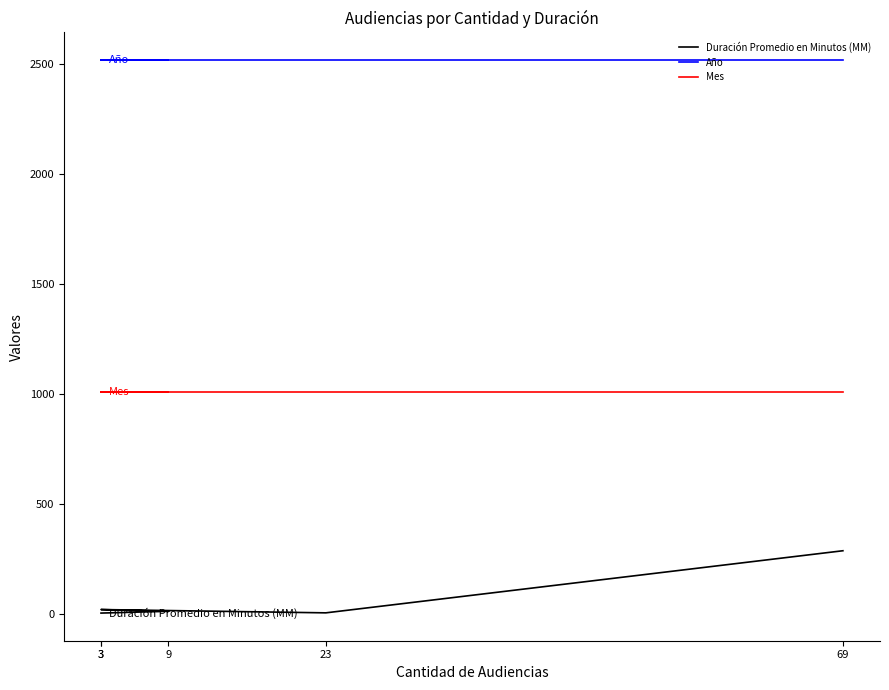

True or false: Año and Duración Promedio en Minutos (MM) intersect in this chart.

False